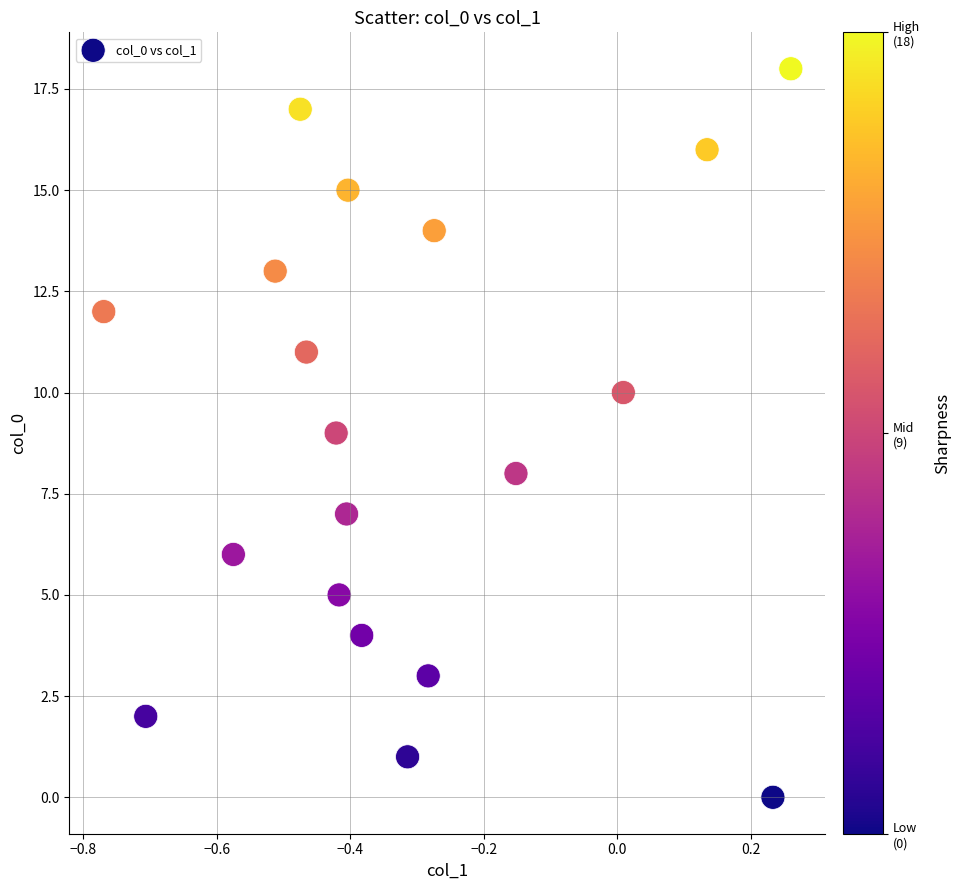

What is the range of Y values (max minus min)?

18